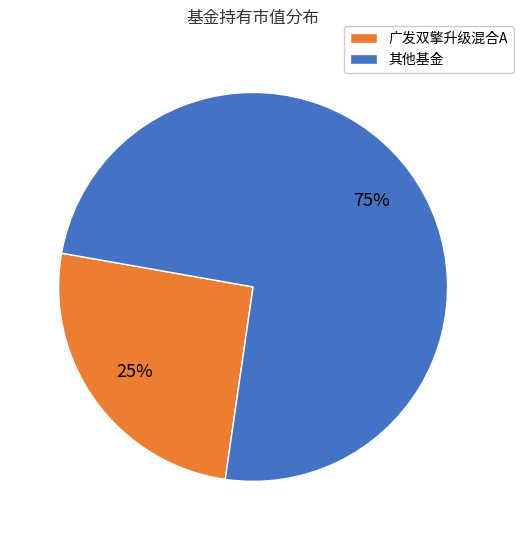

What is the ratio of the value at 广发双擎升级混合A to the value at 其他基金?

0.3